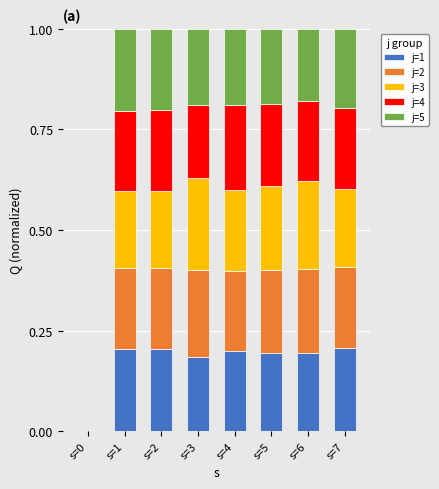

How many positive values does the j=1 series have?

7